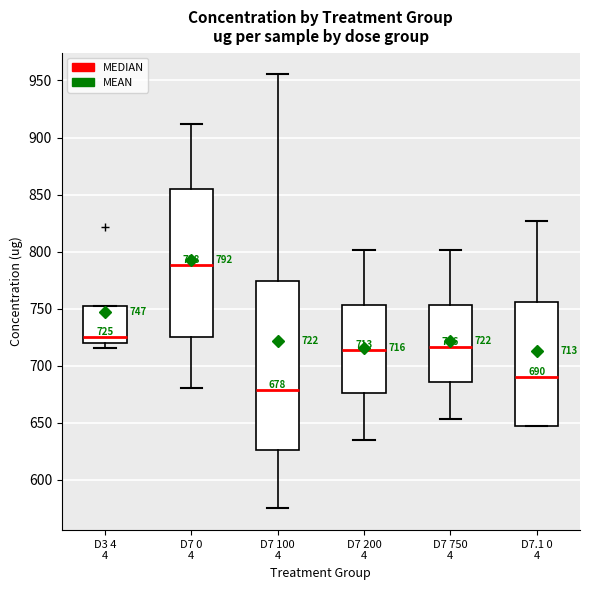

Which box's median line is the lowest?

D7 100 4